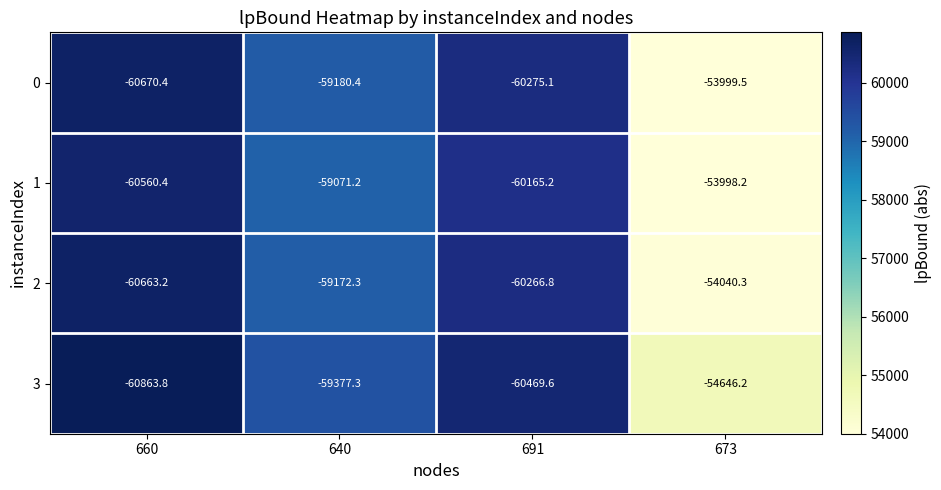

What is the difference between the highest and lowest values at 673?

648.0